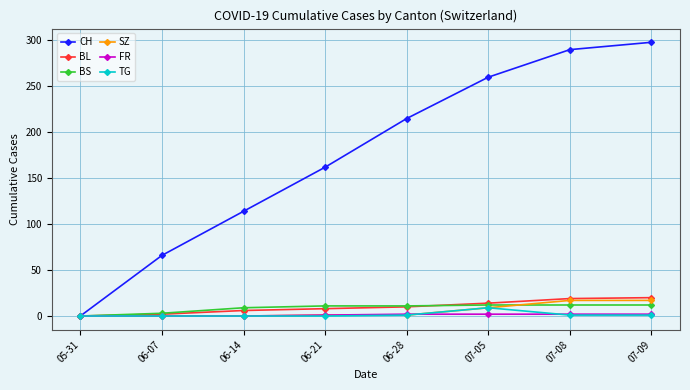

Is this an area chart (filled region under the line)?

No